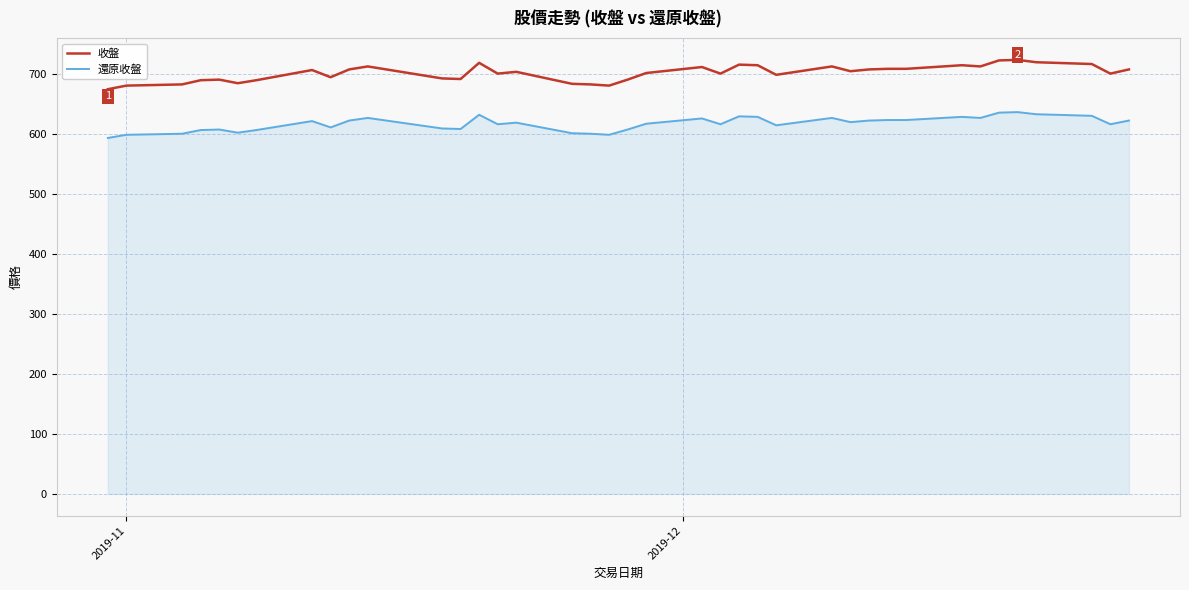

True or false: 還原收盤 and 收盤 intersect in this chart.

False